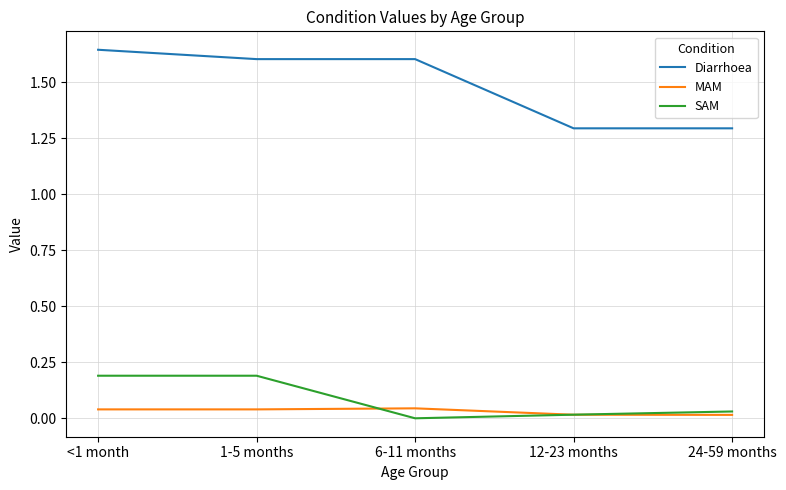

Which category has the lowest value across all series?

6-11 months